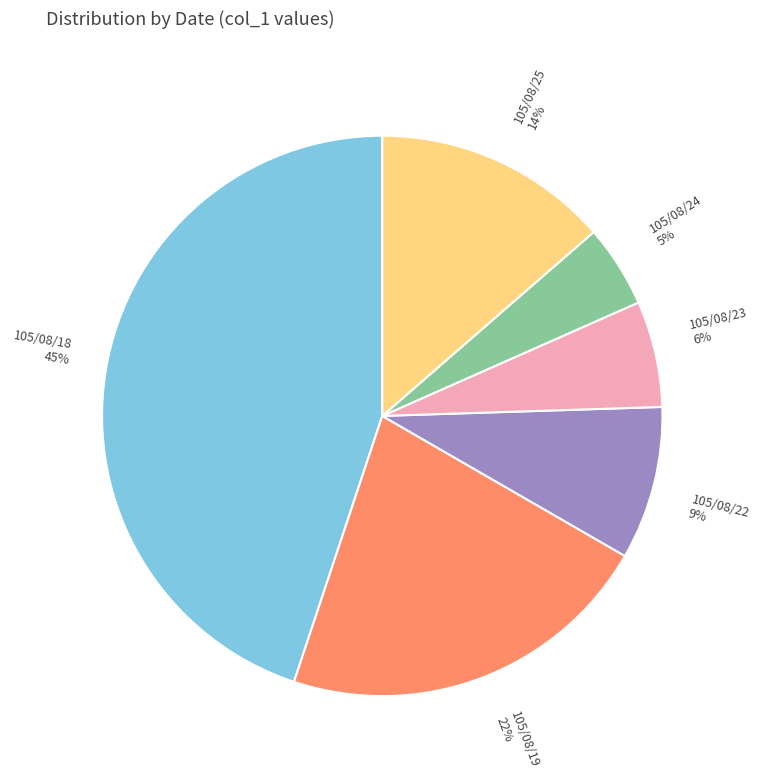

To the nearest percent, what portion does 105/08/23 represent?

6%